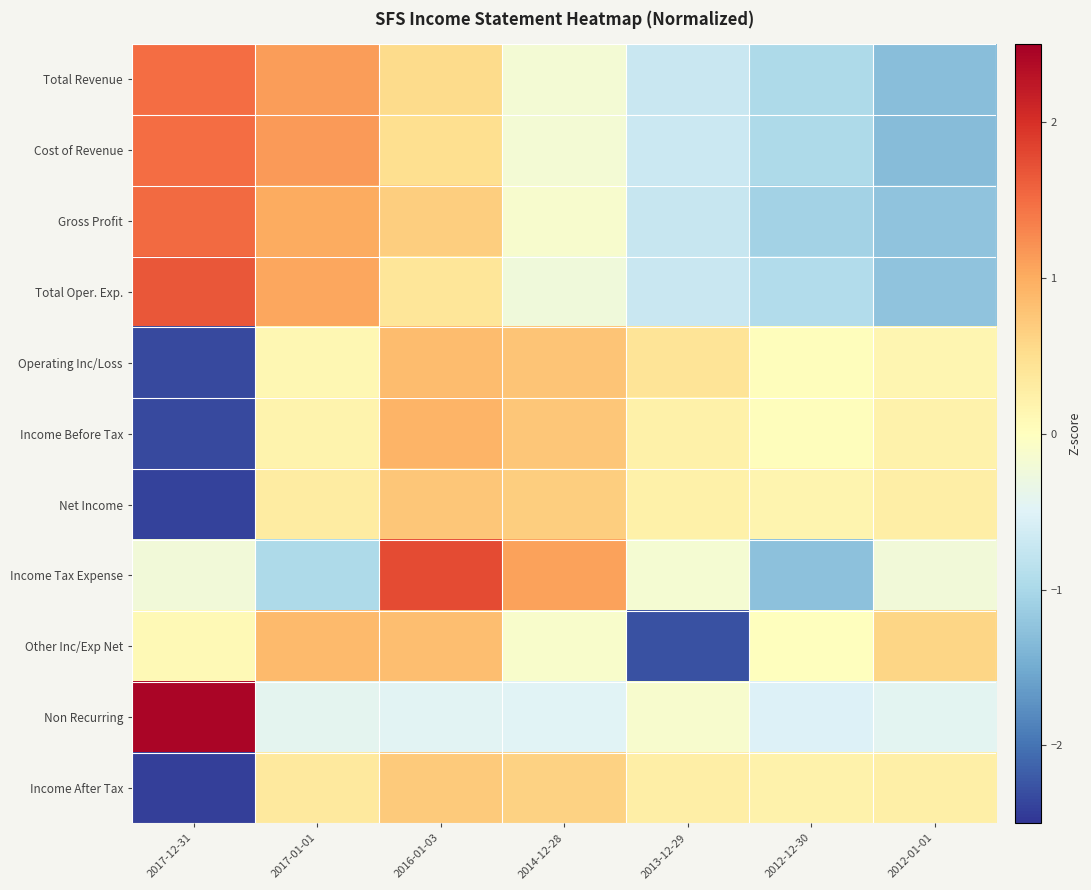

Reading left to right, what are all the values shown in this chart?

Total Revenue: 2017-12-31=1.5	2017-01-01=1.1	2016-01-03=0.5	2014-12-28=-0.2	2013-12-29=-0.7	2012-12-30=-1.0	2012-01-01=-1.3
Cost of Revenue: 2017-12-31=1.5	2017-01-01=1.2	2016-01-03=0.5	2014-12-28=-0.2	2013-12-29=-0.7	2012-12-30=-1.0	2012-01-01=-1.3
Gross Profit: 2017-12-31=1.5	2017-01-01=1.0	2016-01-03=0.7	2014-12-28=-0.1	2013-12-29=-0.7	2012-12-30=-1.1	2012-01-01=-1.2
Total Oper. Exp.: 2017-12-31=1.7	2017-01-01=1.1	2016-01-03=0.4	2014-12-28=-0.2	2013-12-29=-0.7	2012-12-30=-0.9	2012-01-01=-1.2
Operating Inc/Loss: 2017-12-31=-2.3	2017-01-01=0.1	2016-01-03=0.9	2014-12-28=0.8	2013-12-29=0.4	2012-12-30=0.0	2012-01-01=0.2
Income Before Tax: 2017-12-31=-2.3	2017-01-01=0.2	2016-01-03=0.9	2014-12-28=0.8	2013-12-29=0.2	2012-12-30=0.0	2012-01-01=0.2
Net Income: 2017-12-31=-2.4	2017-01-01=0.3	2016-01-03=0.8	2014-12-28=0.7	2013-12-29=0.2	2012-12-30=0.2	2012-01-01=0.3
Income Tax Expense: 2017-12-31=-0.2	2017-01-01=-1.0	2016-01-03=1.8	2014-12-28=1.1	2013-12-29=-0.2	2012-12-30=-1.3	2012-01-01=-0.2
Other Inc/Exp Net: 2017-12-31=0.1	2017-01-01=0.9	2016-01-03=0.8	2014-12-28=-0.1	2013-12-29=-2.3	2012-12-30=0.0	2012-01-01=0.6
Non Recurring: 2017-12-31=2.4	2017-01-01=-0.4	2016-01-03=-0.5	2014-12-28=-0.5	2013-12-29=-0.1	2012-12-30=-0.5	2012-01-01=-0.4
Income After Tax: 2017-12-31=-2.4	2017-01-01=0.3	2016-01-03=0.7	2014-12-28=0.6	2013-12-29=0.3	2012-12-30=0.2	2012-01-01=0.2